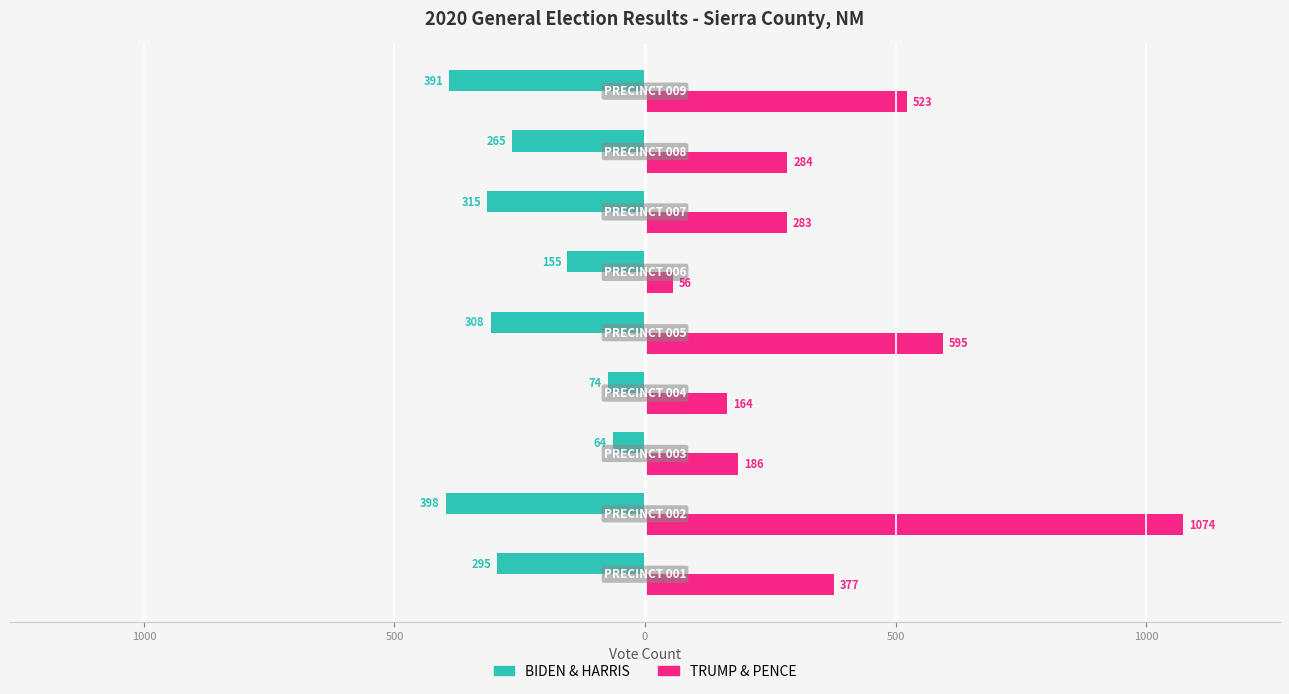

What are all the series names shown in the legend?

BIDEN & HARRIS, TRUMP & PENCE